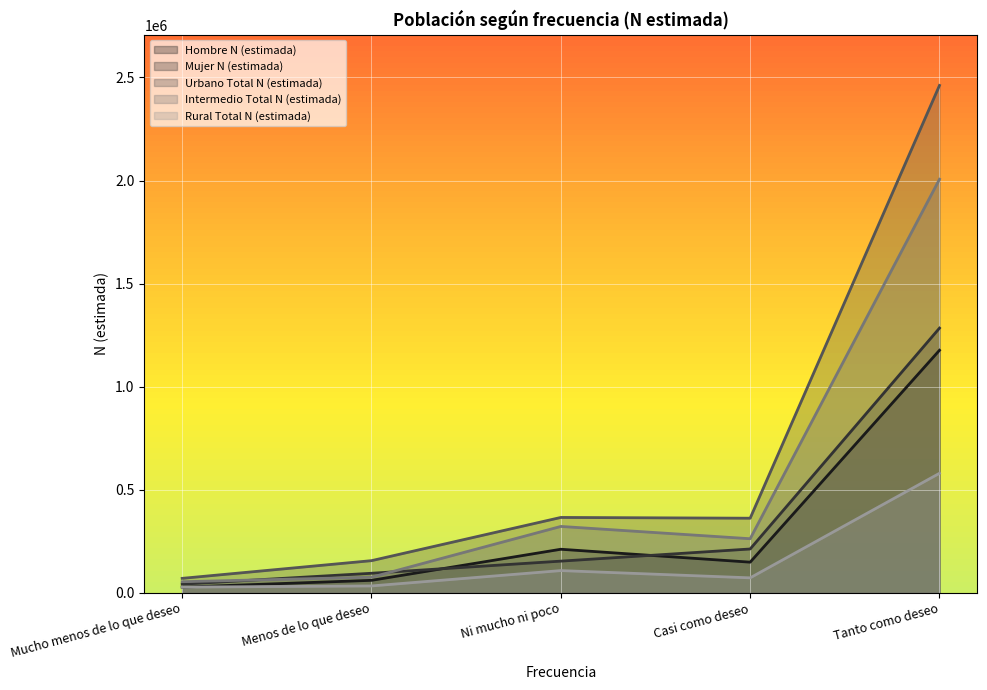

What position from the left is Menos de lo que deseo?

2